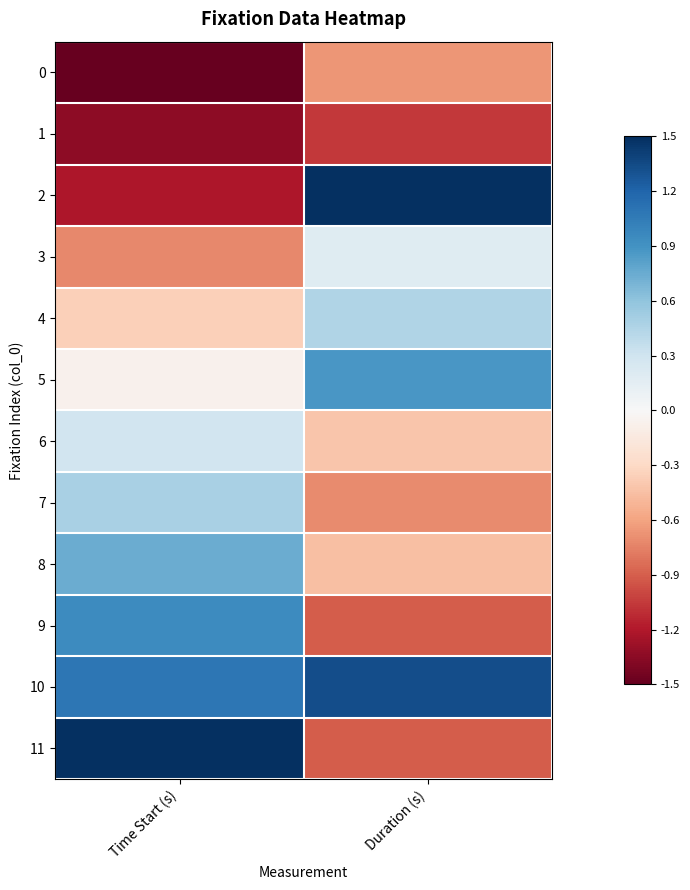

Which series has the largest total across all categories?

10